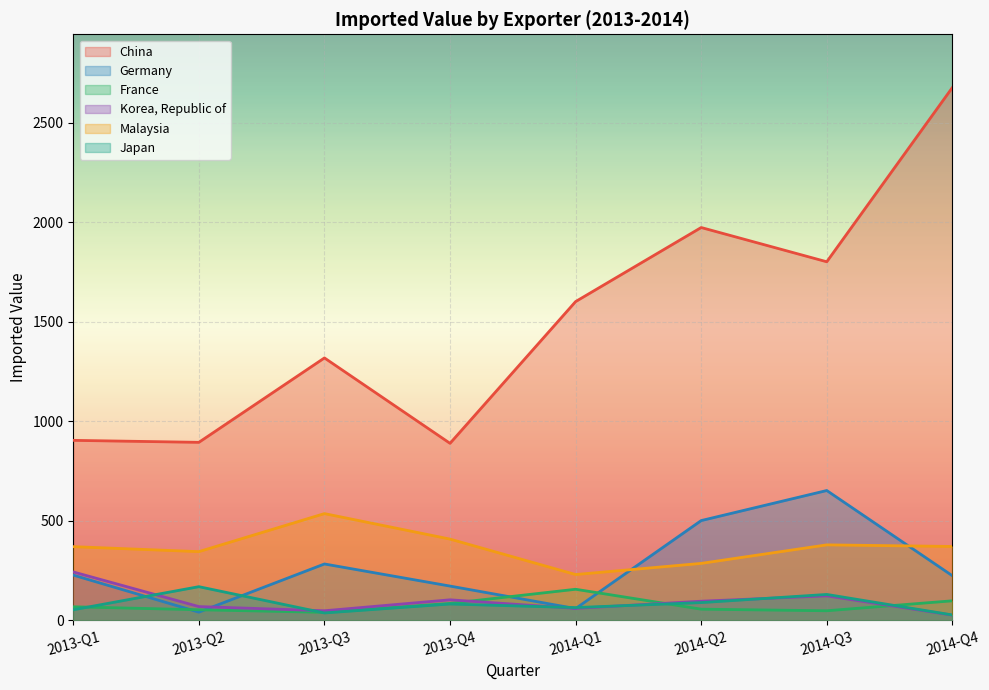

At which category does the chart reach its minimum across all series?

2014-Q4